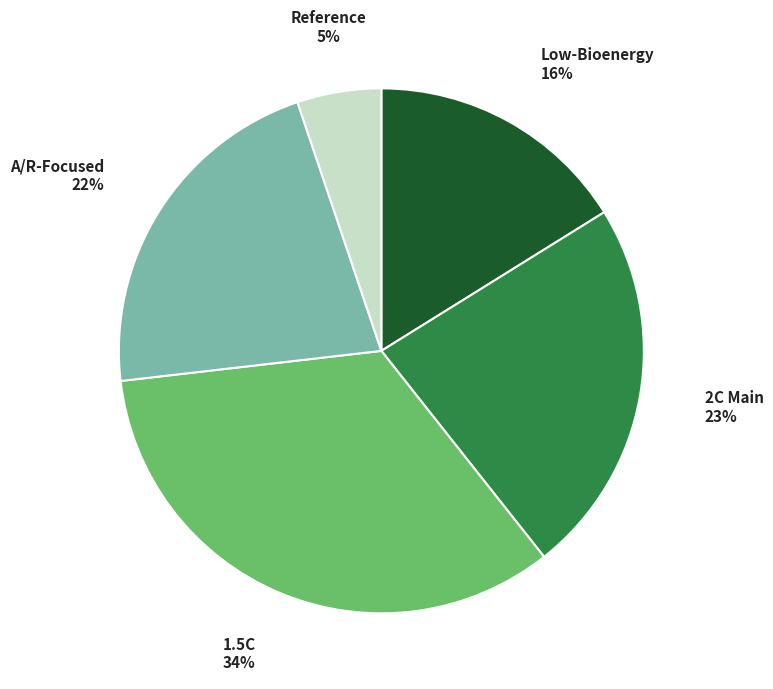

To the nearest percent, what is the average slice percentage?

20%